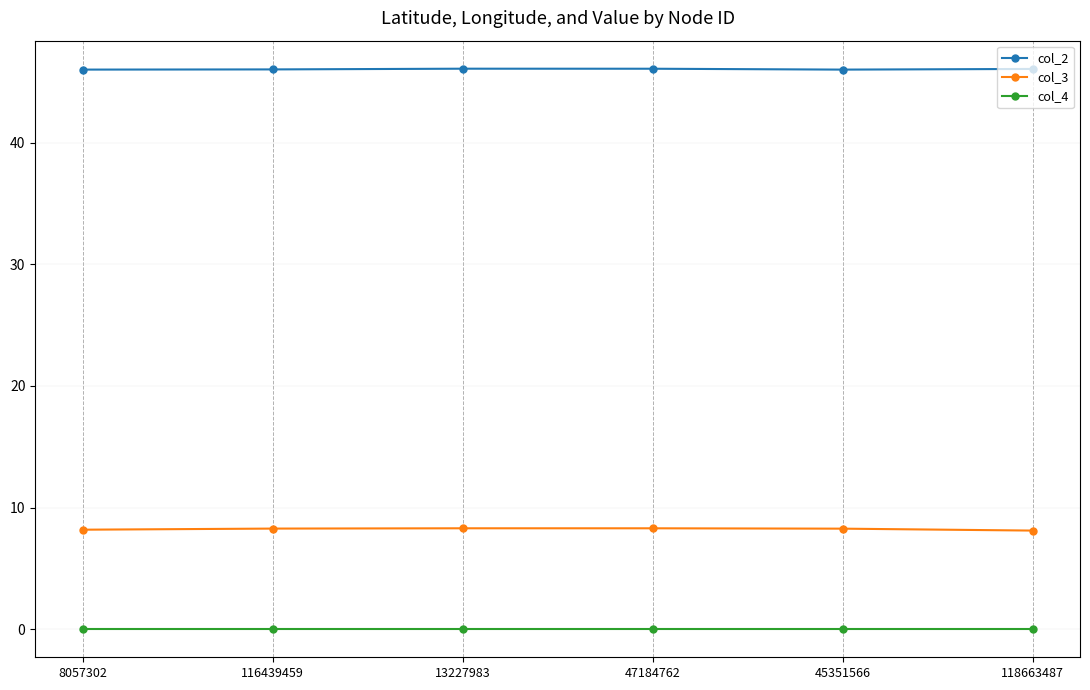

Is the value of col_2 at 45351566 greater than the value of col_4 at 47184762?

Yes